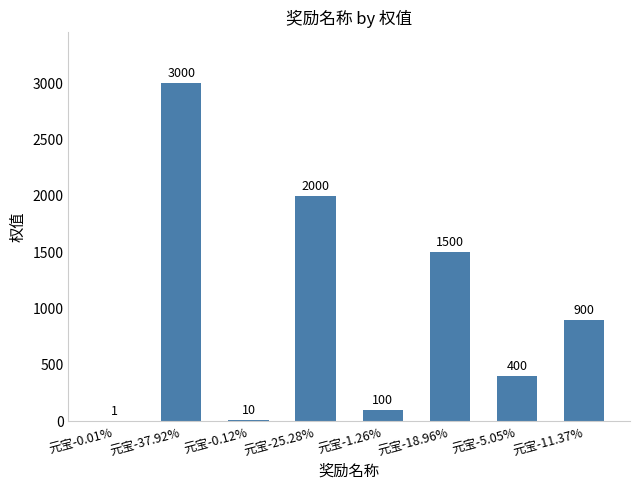

Is it true that the value at 元宝-11.37% is 900?

True